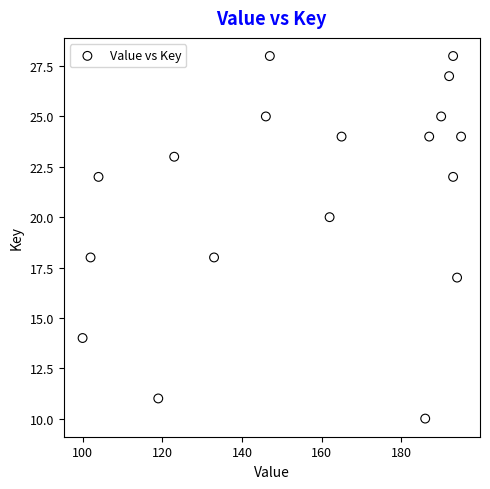

What is the range of Y values (max minus min)?

18